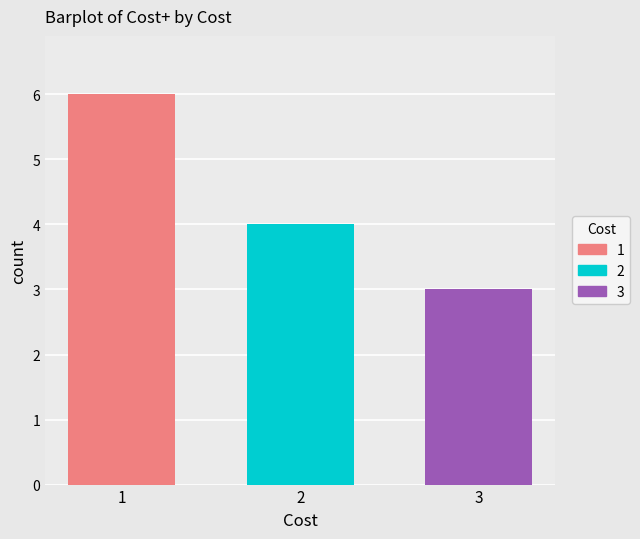

What is the difference between the highest and lowest values at 2?

3